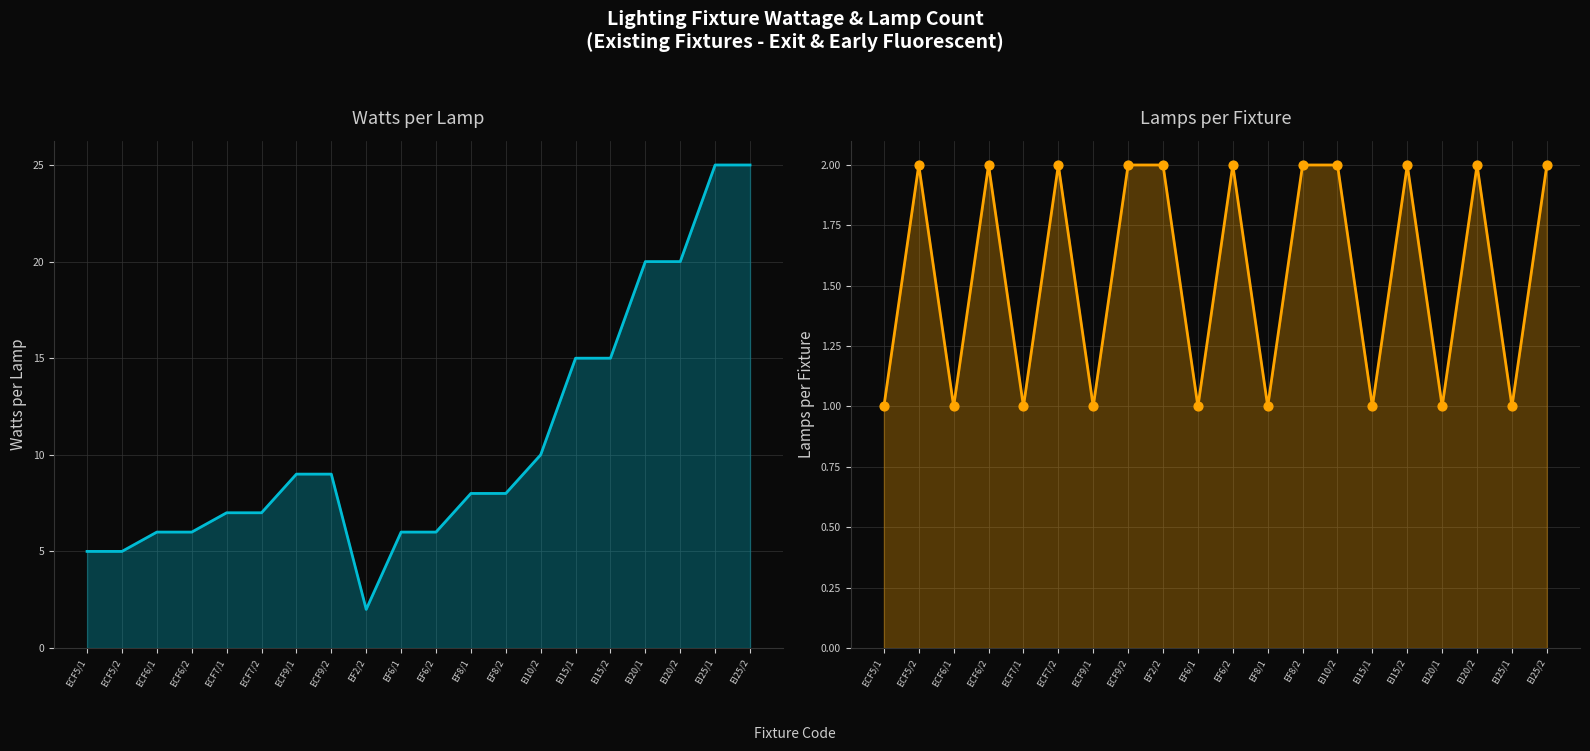

At how many categories does at least one series exceed 17?

4